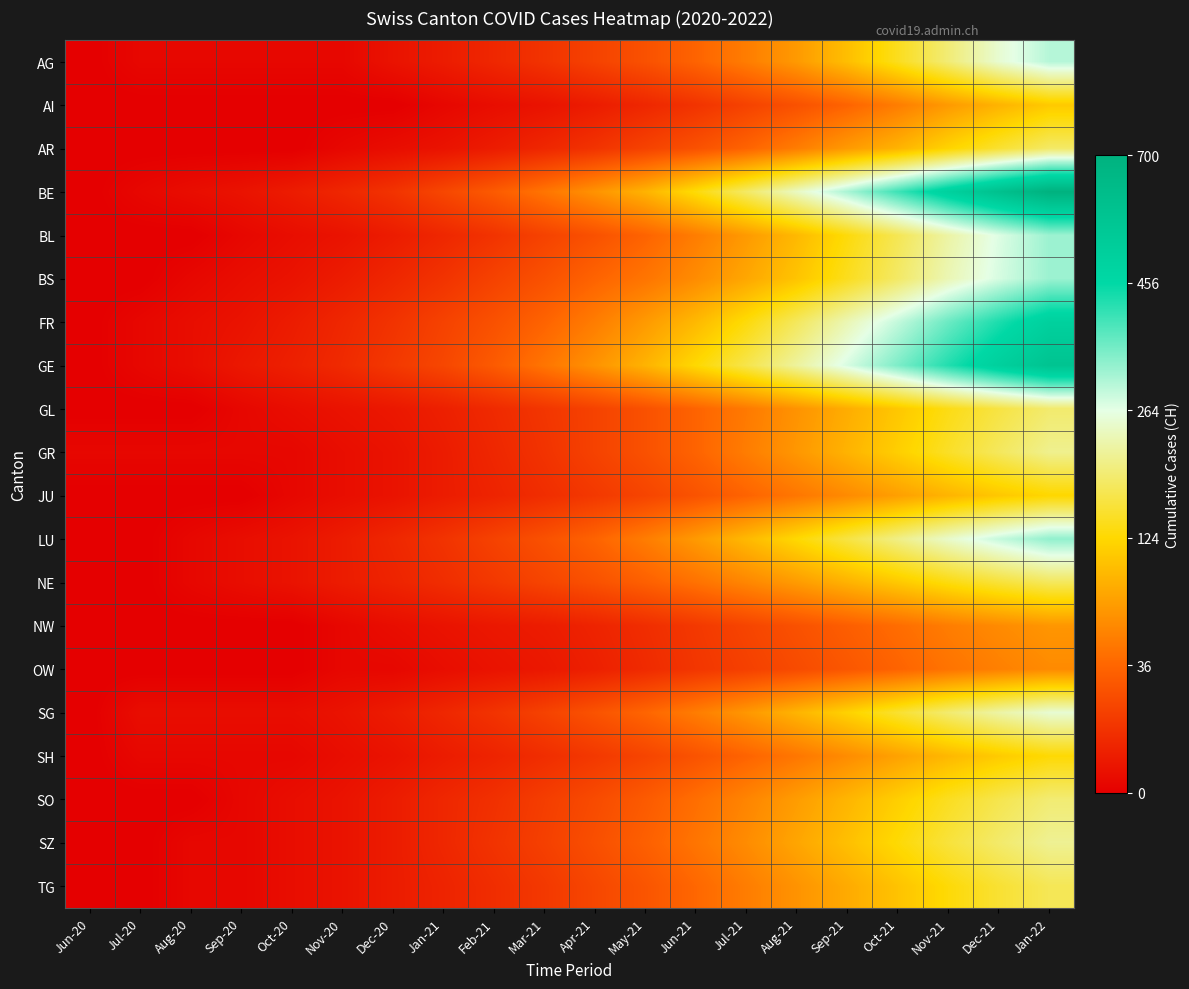

Between Apr-21 and Oct-20, which is larger?

Apr-21